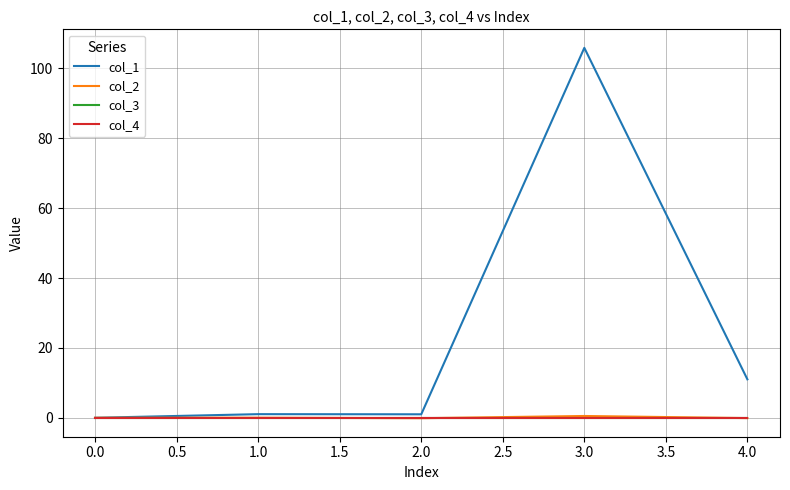

Does the chart display data point markers on the line(s)?

No